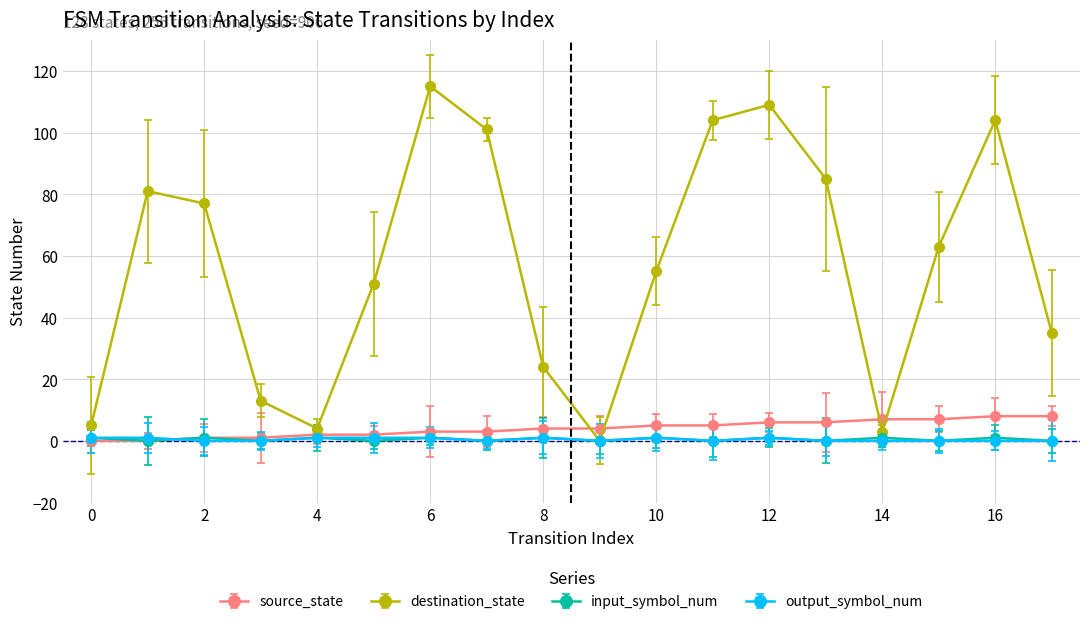

Count the number of categories in the chart.

18